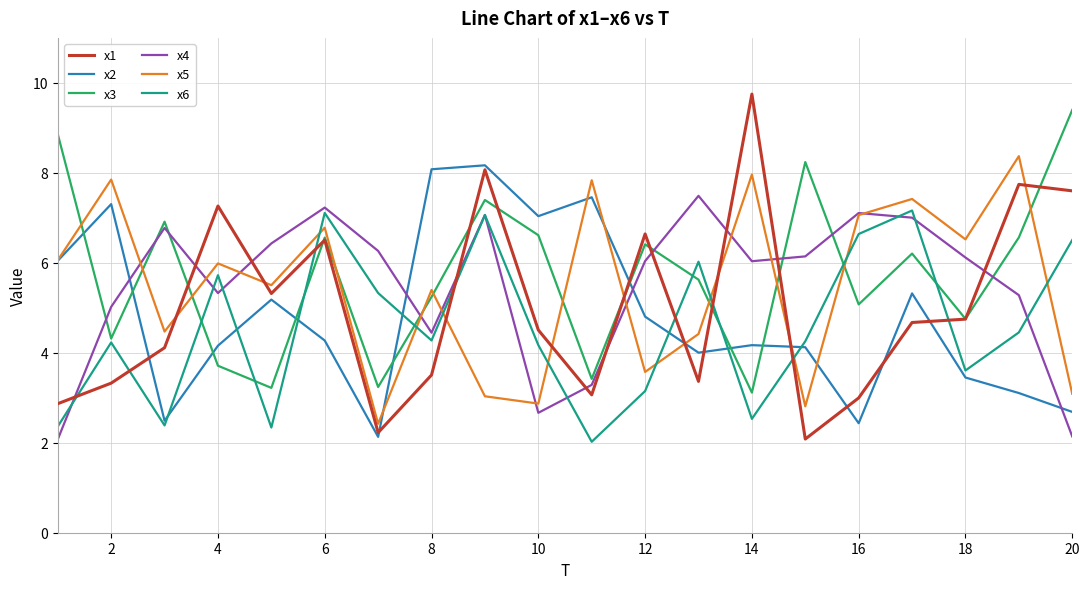

What is the lowest value of the x6 series?

2.0